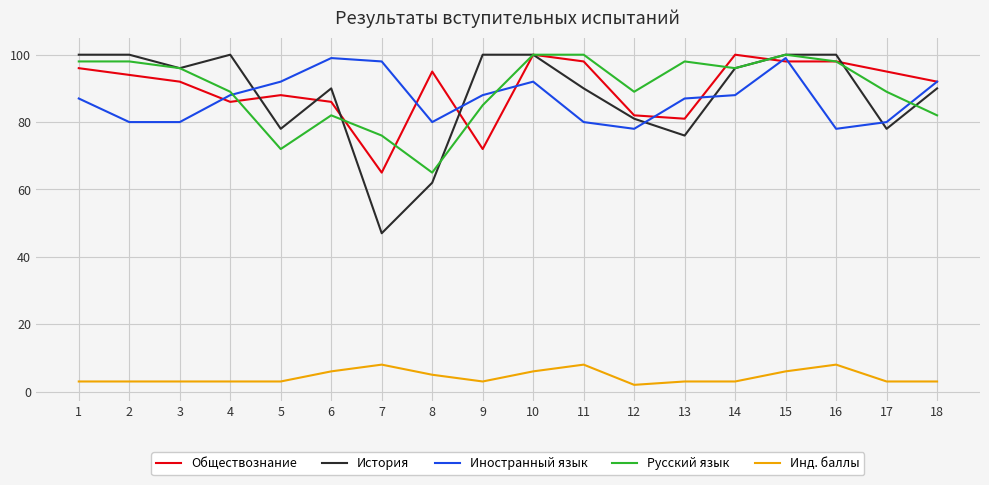

What is the minimum value for История?

47